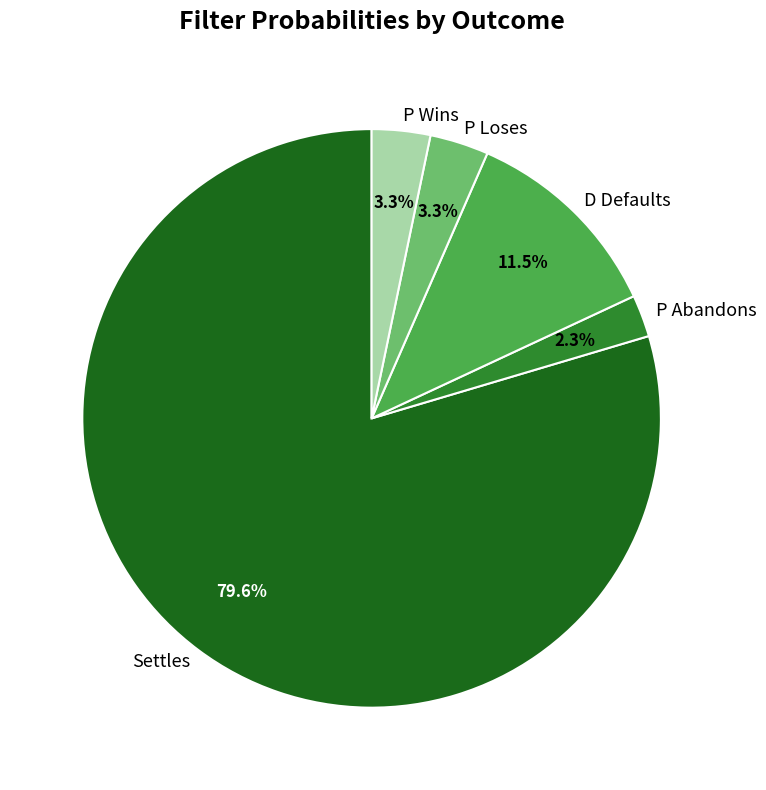

Which has a higher value, P Abandons or P Wins?

P Wins